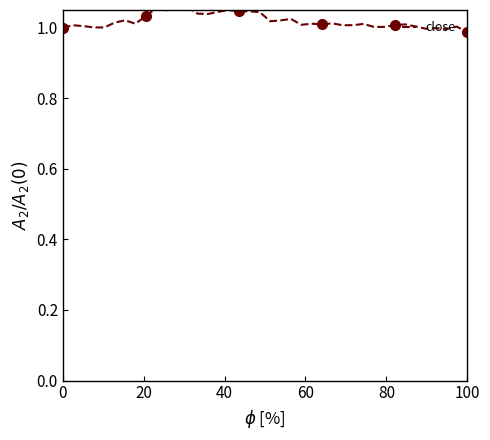

At which label does the data first exceed 1?

20